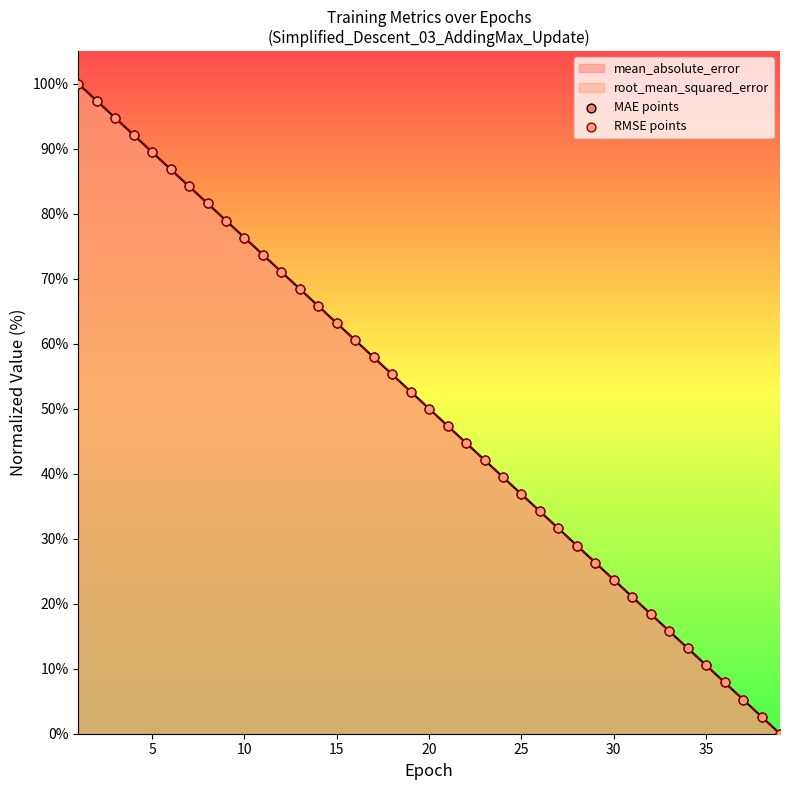

Which series contains the lowest Y value?

MAE points